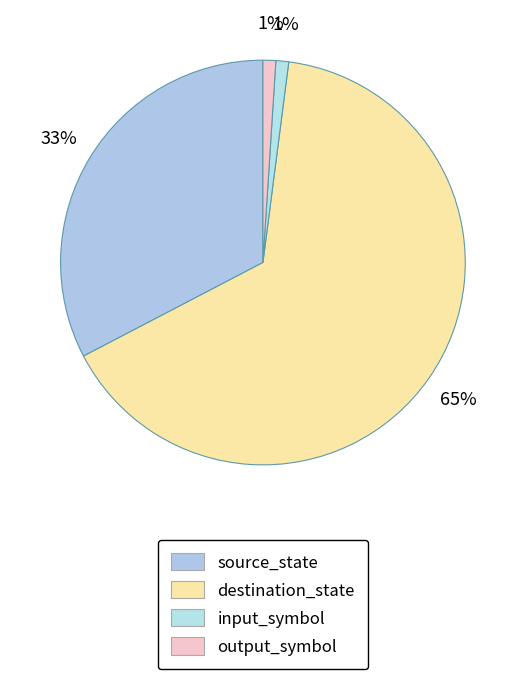

How many segments does this pie chart have?

4